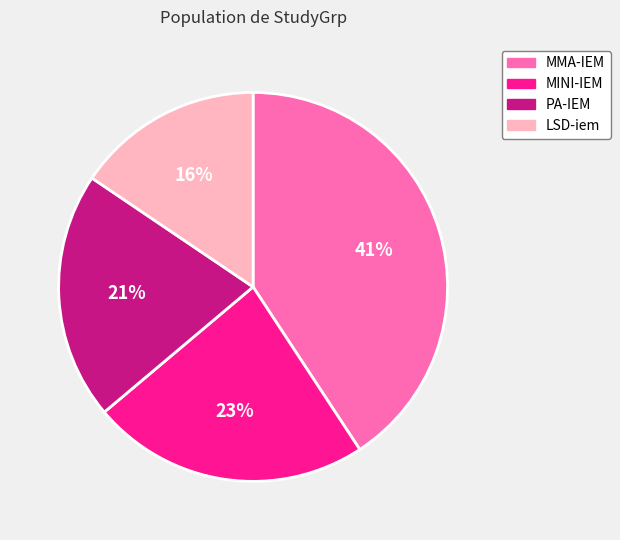

To the nearest percent, what is the average slice percentage?

25%